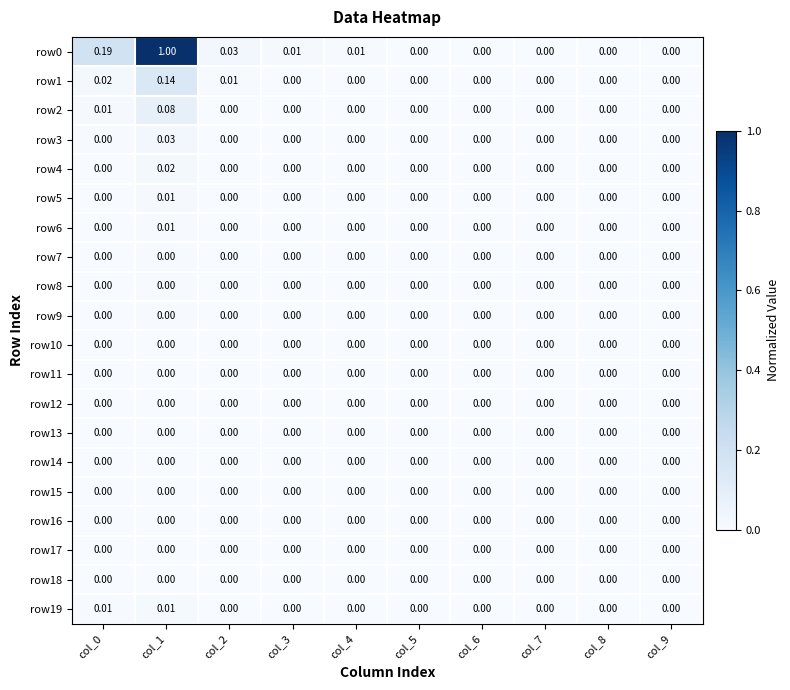

How many data points in row5 are above 0?

1